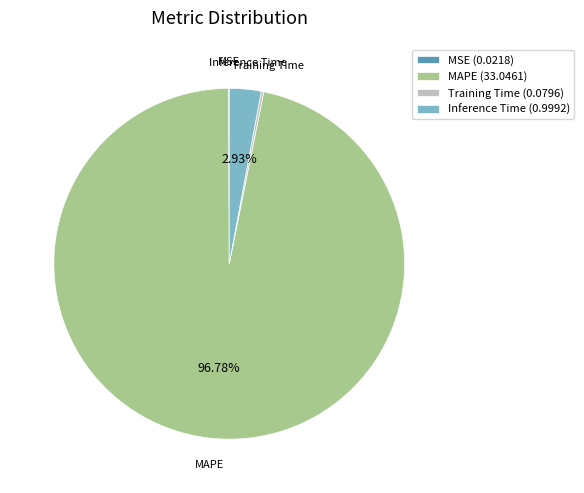

Between Inference Time (0.9992) and MAPE (33.0461), which is larger?

MAPE (33.0461)